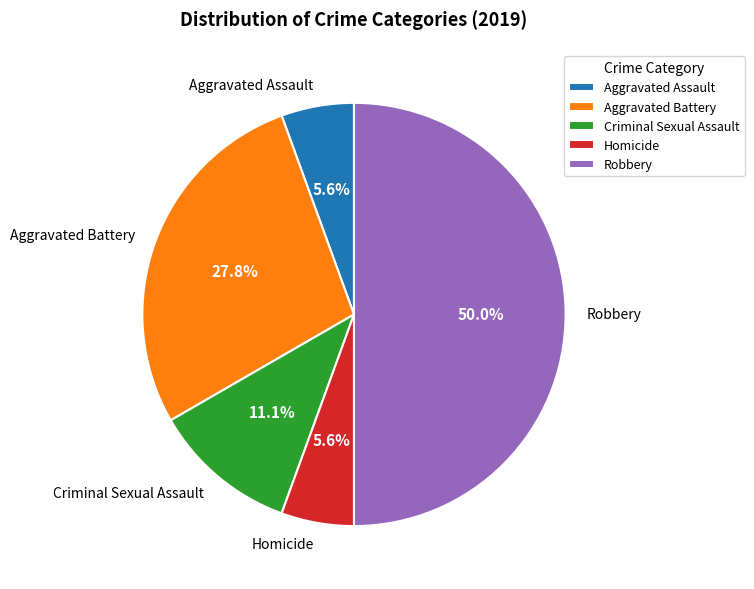

To the nearest percent, what percentage of the pie is Homicide?

6%